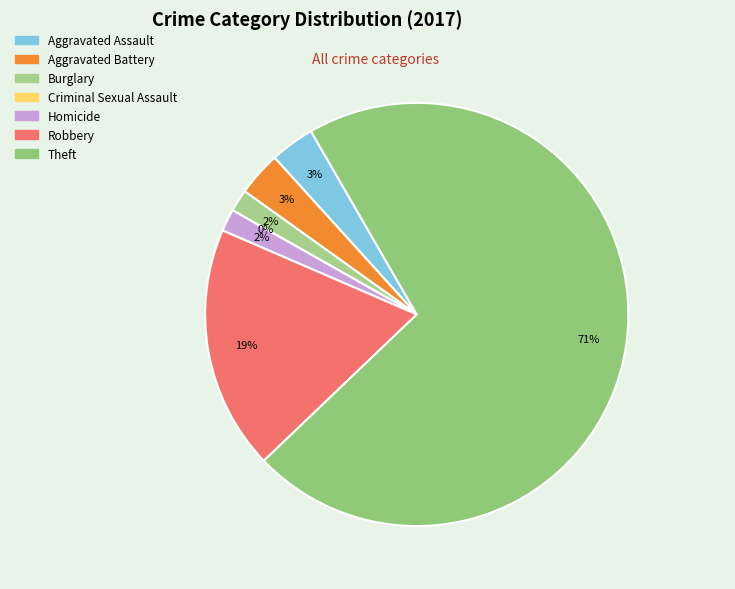

To the nearest percent, what percentage of the pie is Homicide?

2%